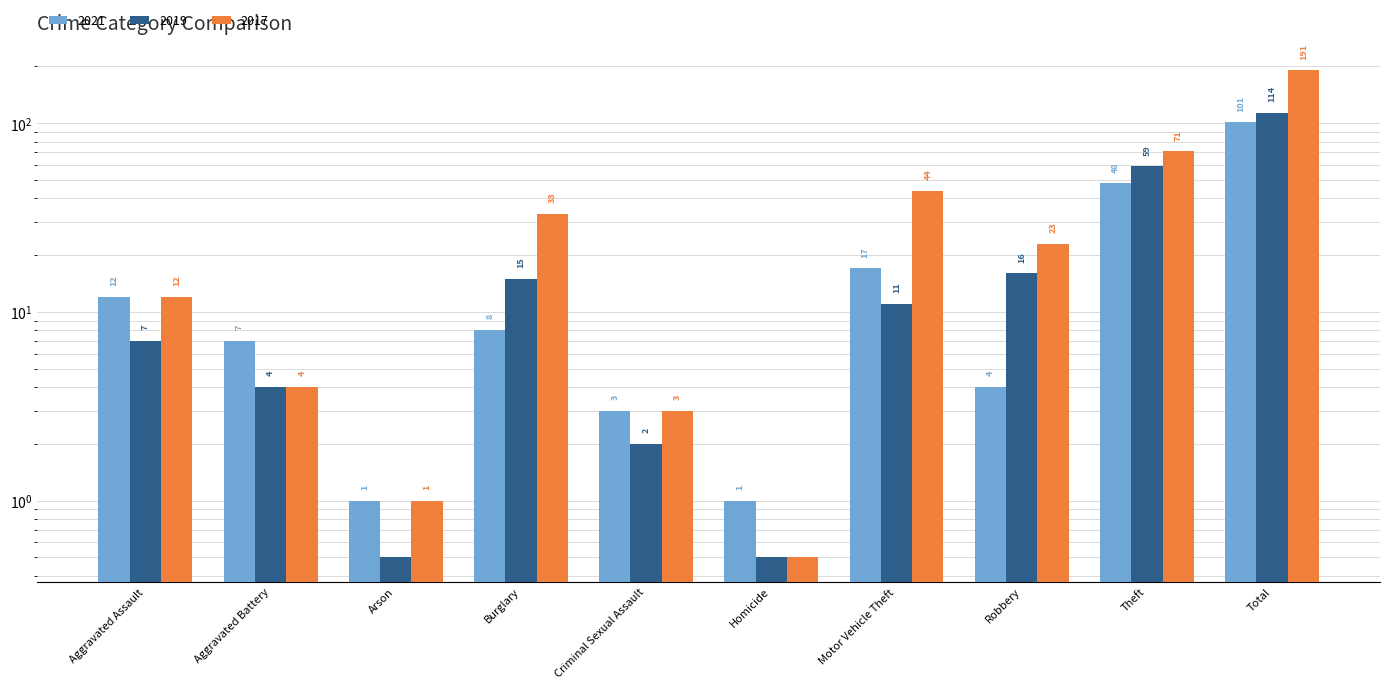

At Robbery, list the series in order from largest to smallest.

2017, 2019, 2021